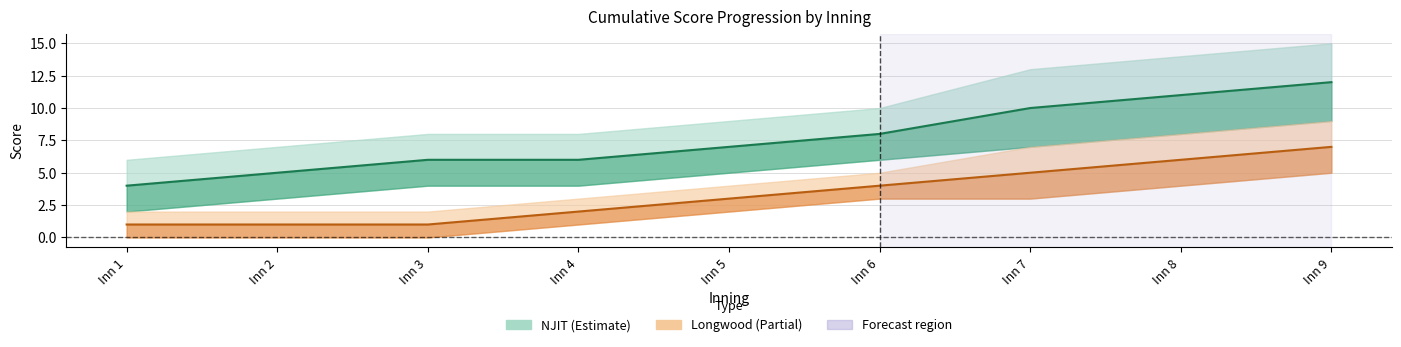

What is the value of the Longwood point at the 3rd from the left?

1